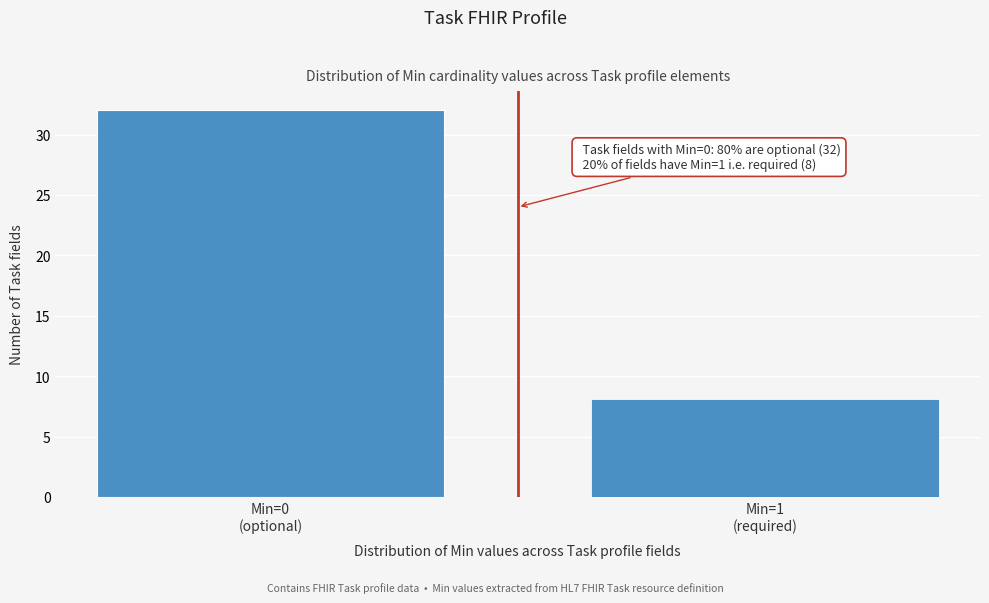

Reading left to right, extract all data points from this chart.

32	8